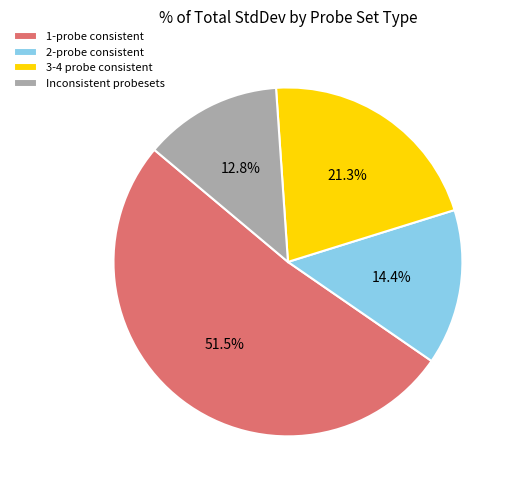

Does 1-probe consistent represent more than half of the total?

Yes